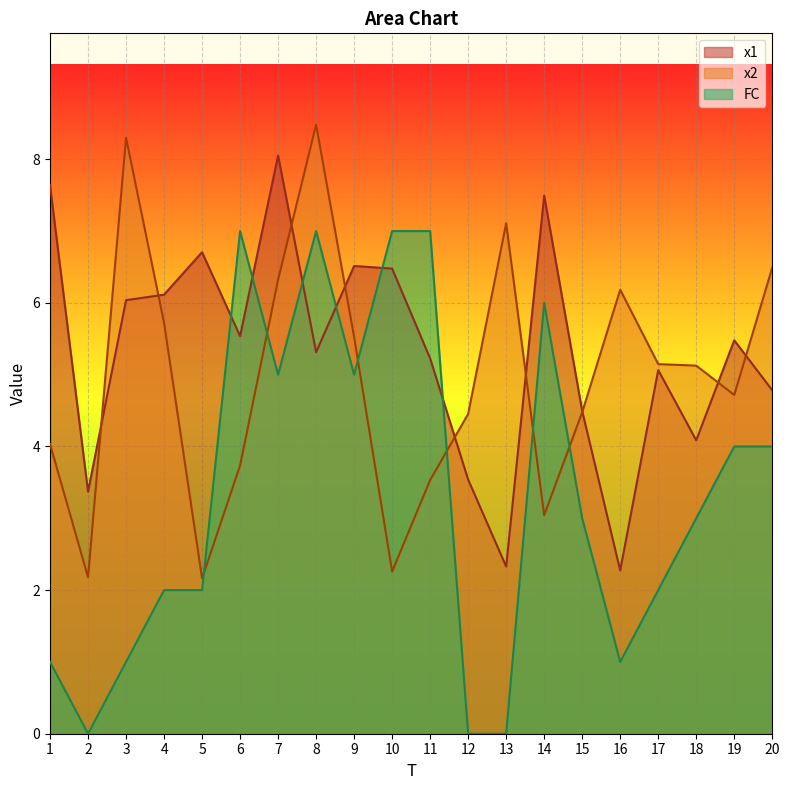

The FC series shows 4.9 at 18. True or false?

False